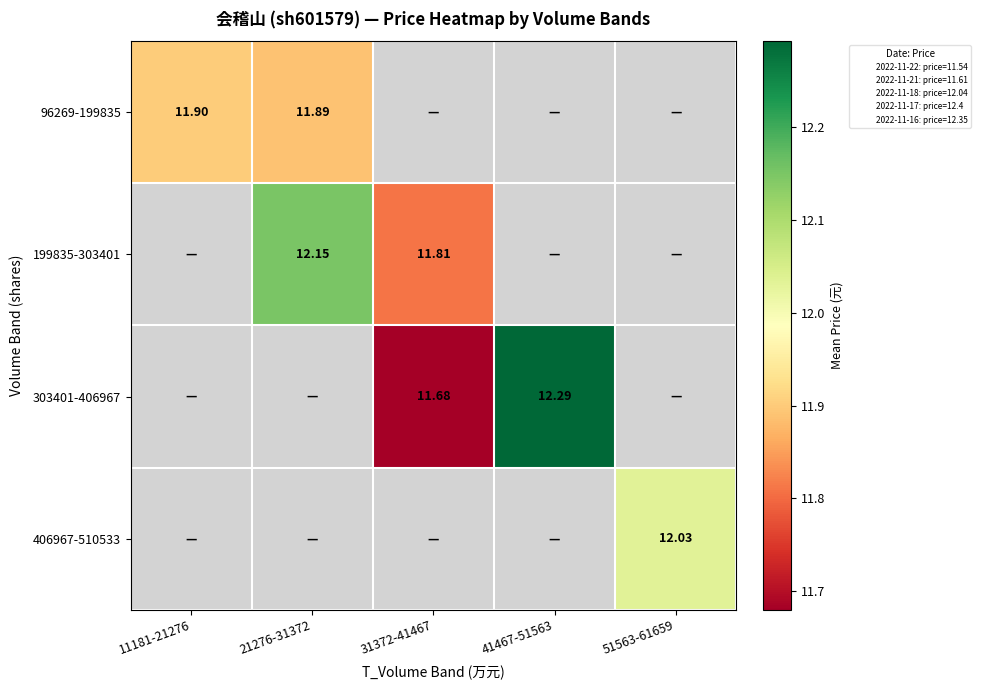

How many values in 96269-199835 are above zero?

2